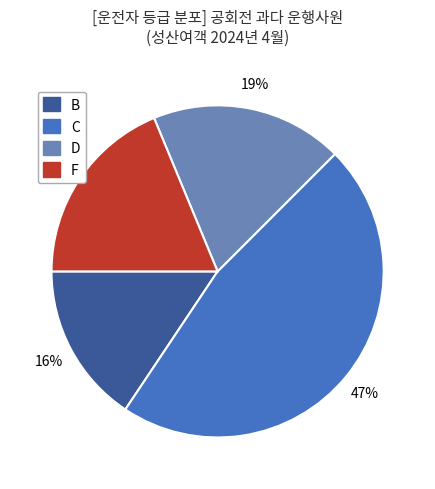

What is the ratio of the value at B to the value at F?

0.8